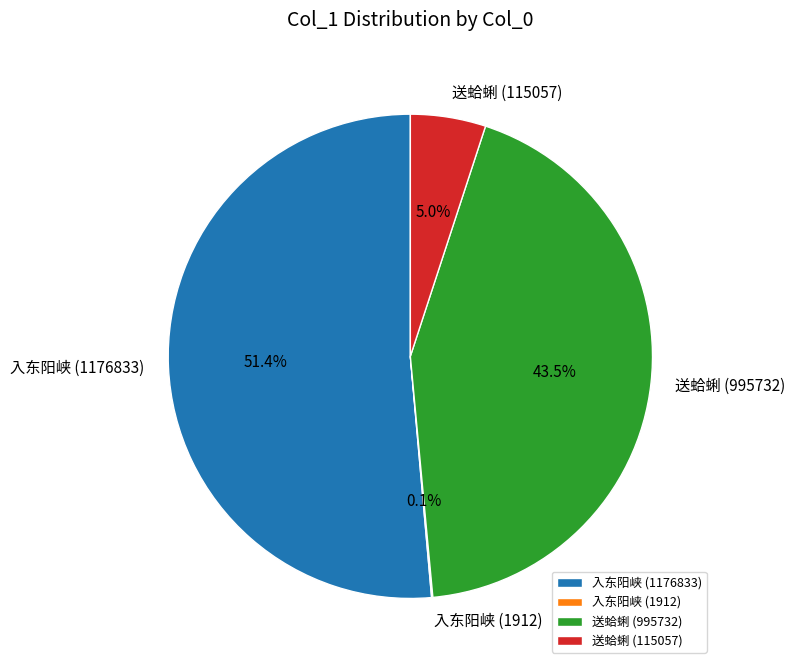

Which has a higher value, 送蛤蜊 (115057) or 送蛤蜊 (995732)?

送蛤蜊 (995732)